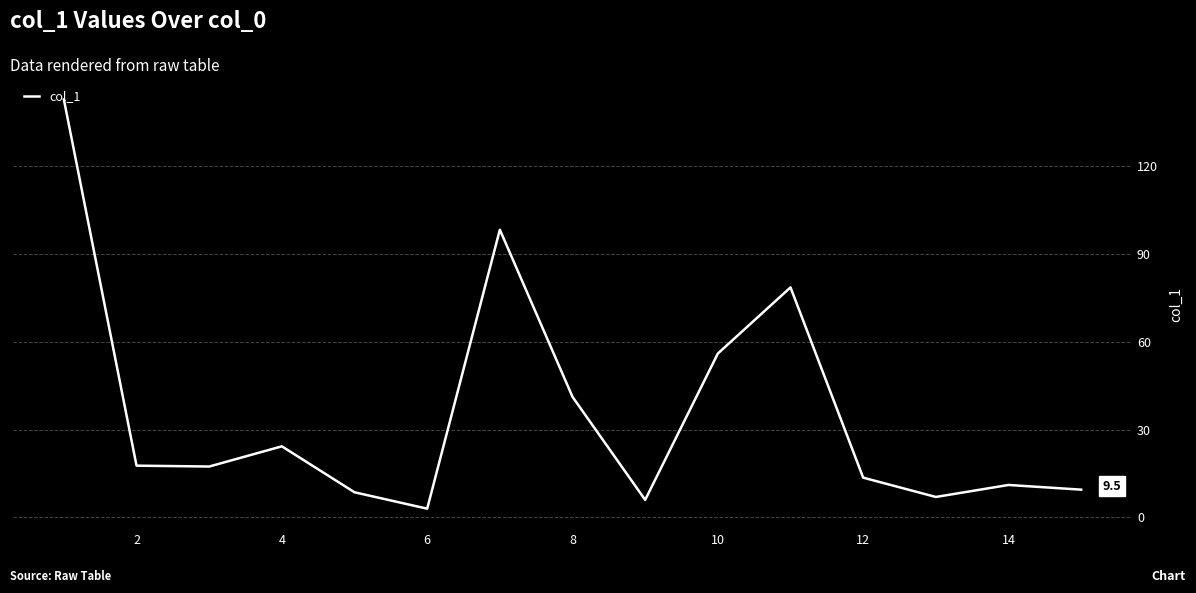

What is the maximum value shown in the chart?

142.8